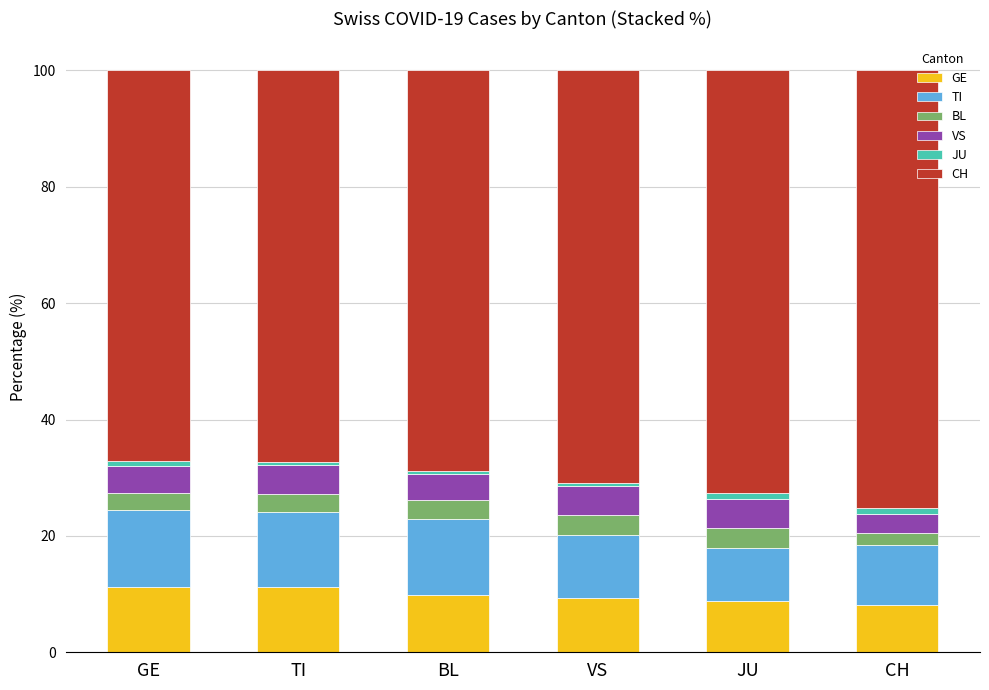

The GE series shows 16.6 at GE. True or false?

False